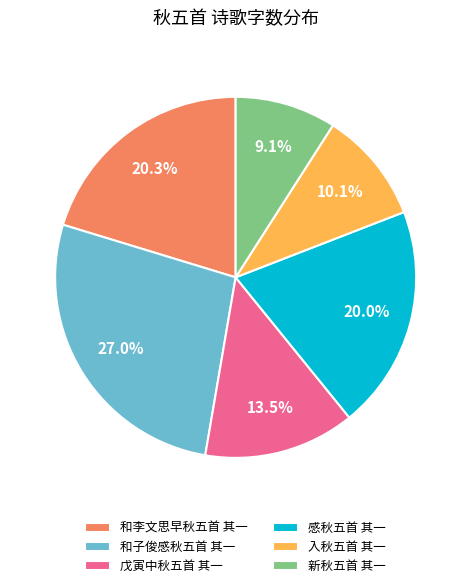

Which slice is the smallest?

新秋五首 其一